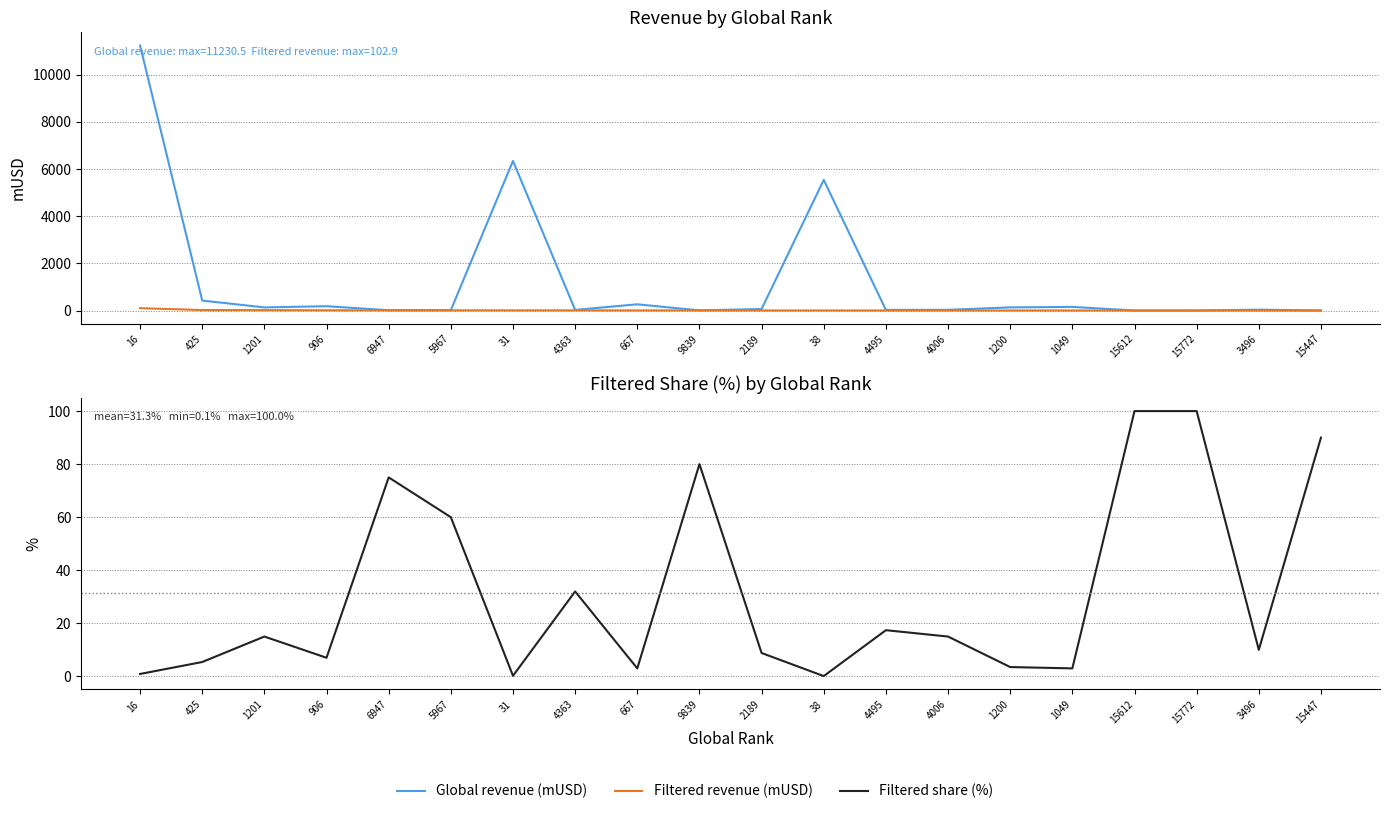

Rank the series by their maximum value, from highest to lowest.

Global revenue (mUSD), Filtered revenue (mUSD), Filtered share (%)